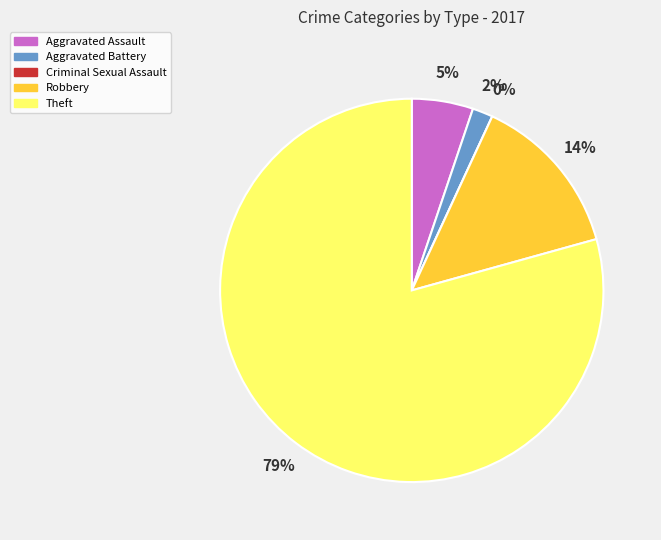

What is the smallest slice in the pie chart?

Criminal Sexual Assault